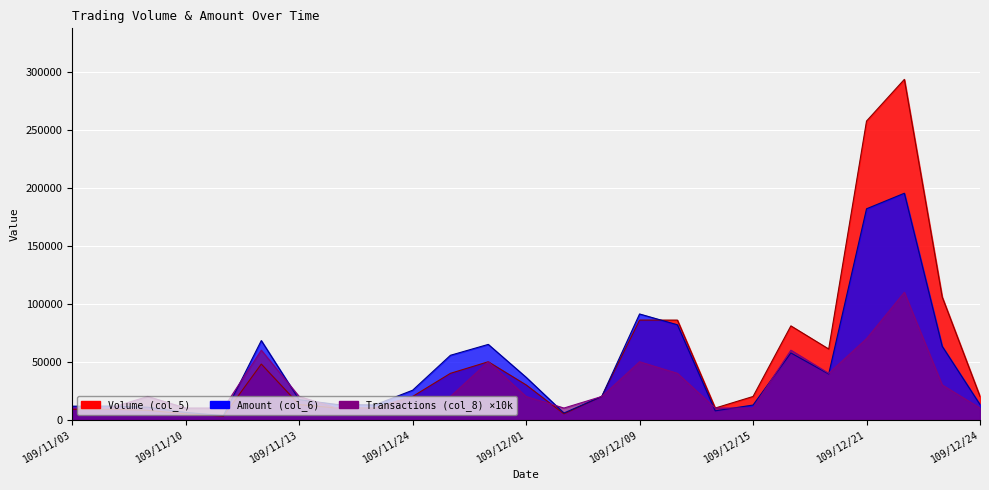

What is the difference between the second highest and second lowest values in the Transactions (col_8) series?

60000